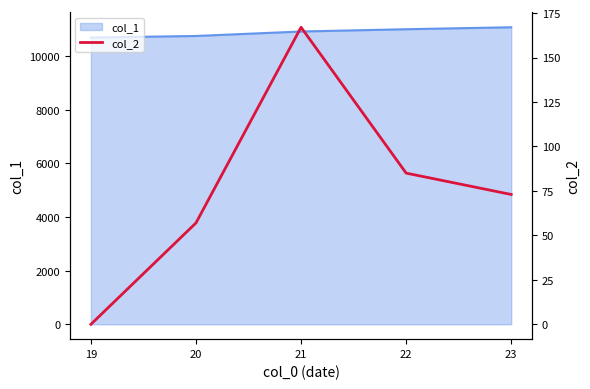

Does the chart have visible grid lines?

No